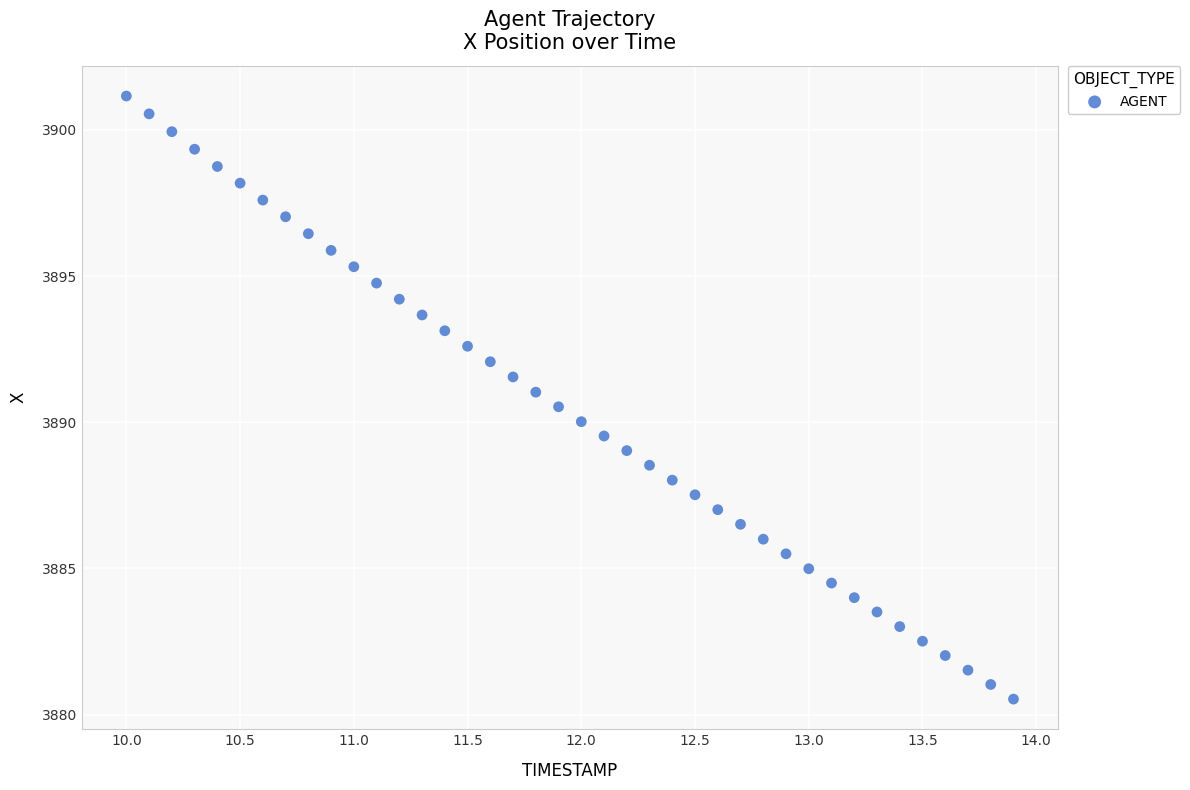

What is the range of X values (max minus min)?

3.9